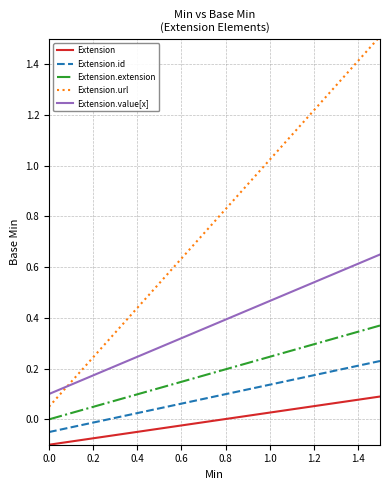

Does the chart have visible grid lines?

Yes